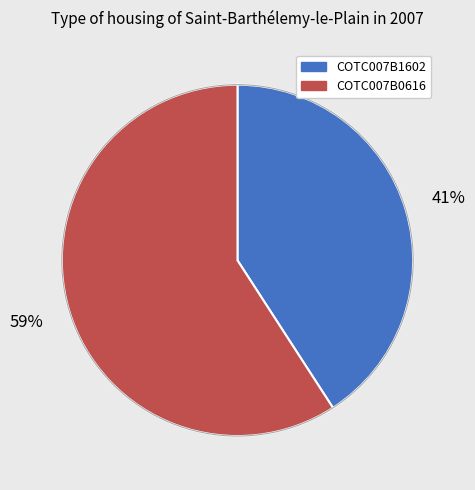

How many slices are in this pie chart?

2